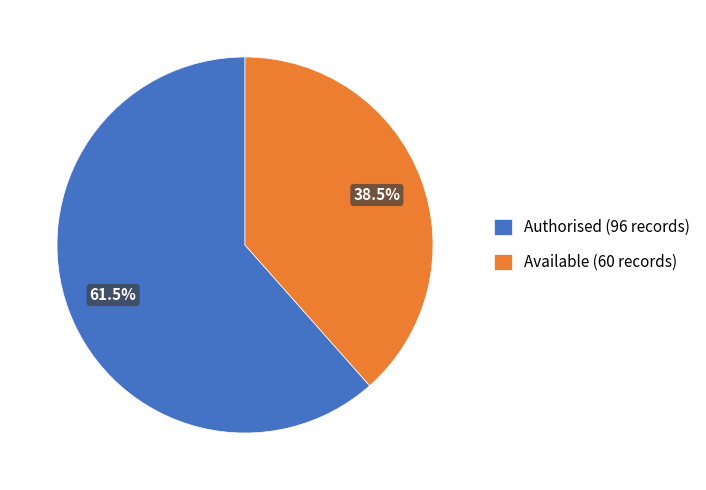

Which category has the biggest portion of the pie?

Authorised